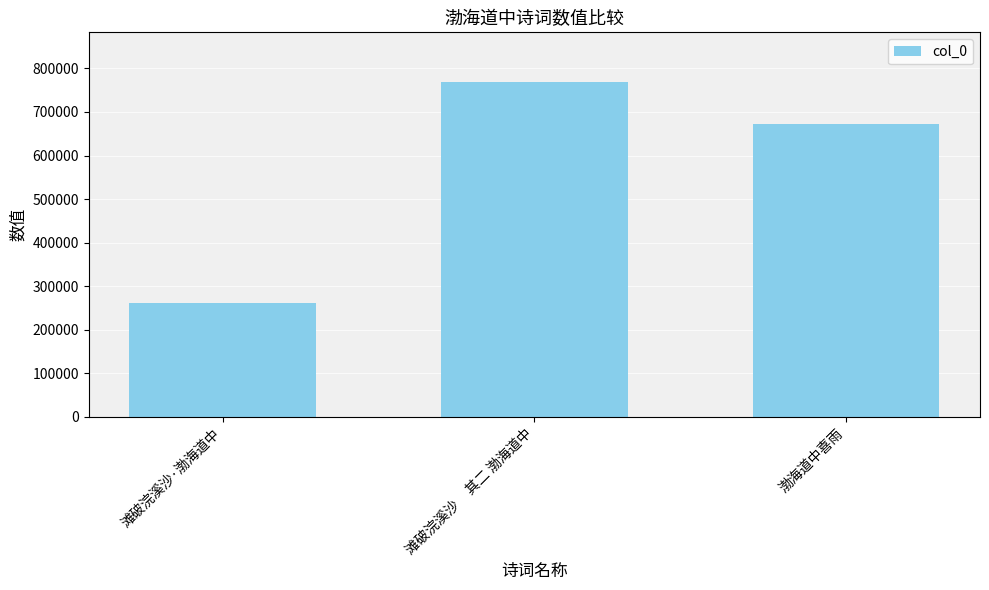

How many values are between 261857 and 767861?

3